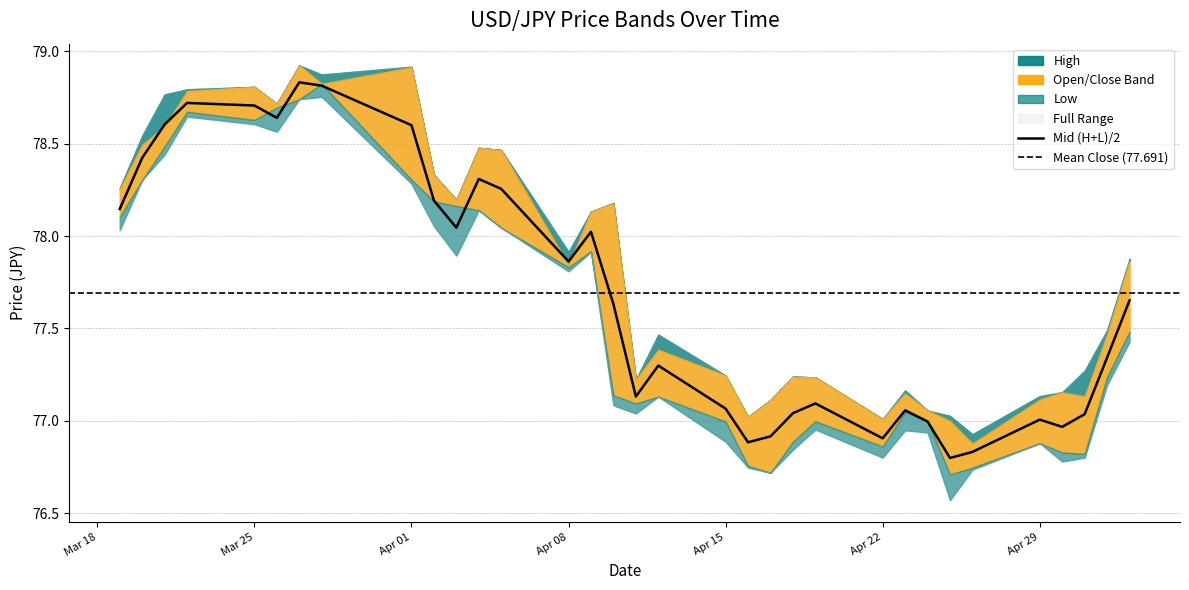

How many values in the Low series exceed 77?

20